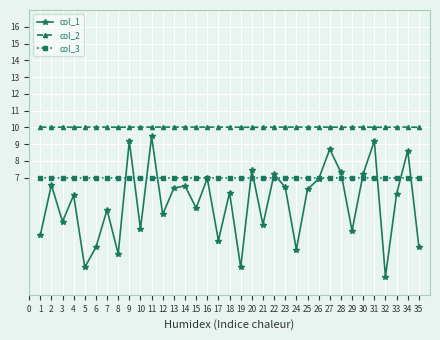

What is the value of the col_3 point at the 34th from the left?

7.0